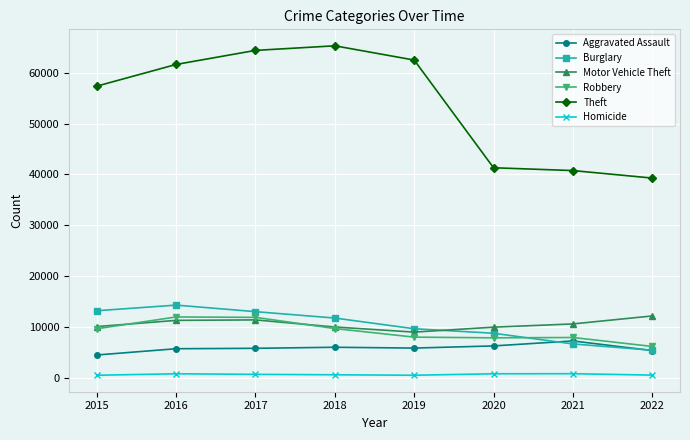

Which series has the largest total across all categories?

Theft